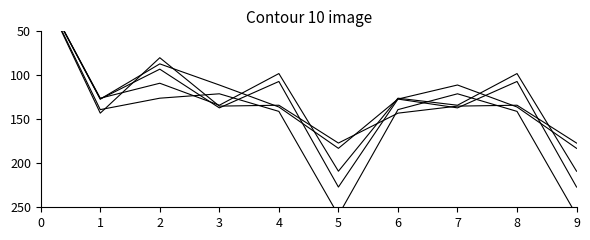

What is the value of the s4 point at the 7th from the left?

127